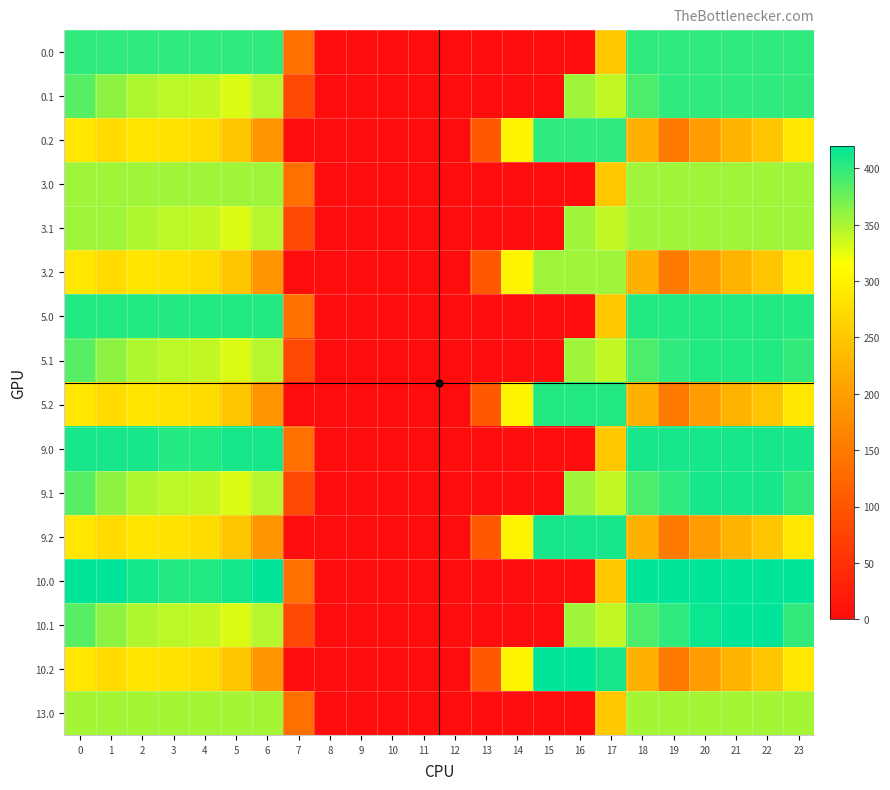

At how many categories does at least one series exceed 279?

17